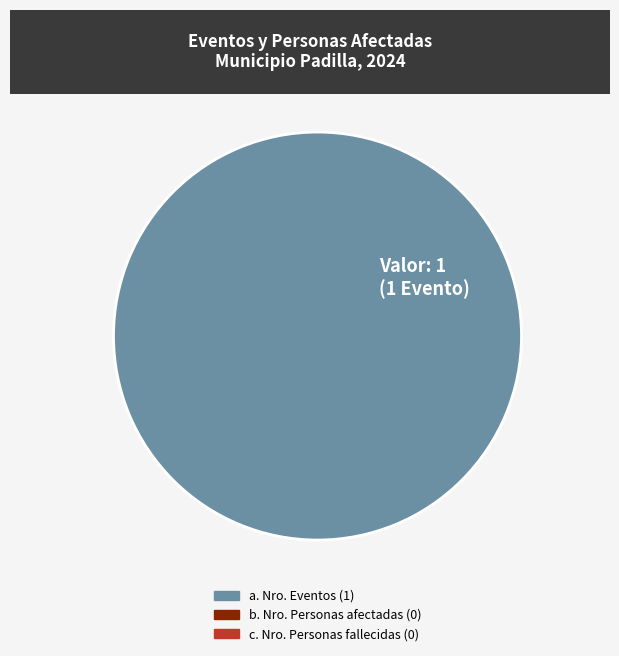

Is there a majority slice in this chart?

Yes